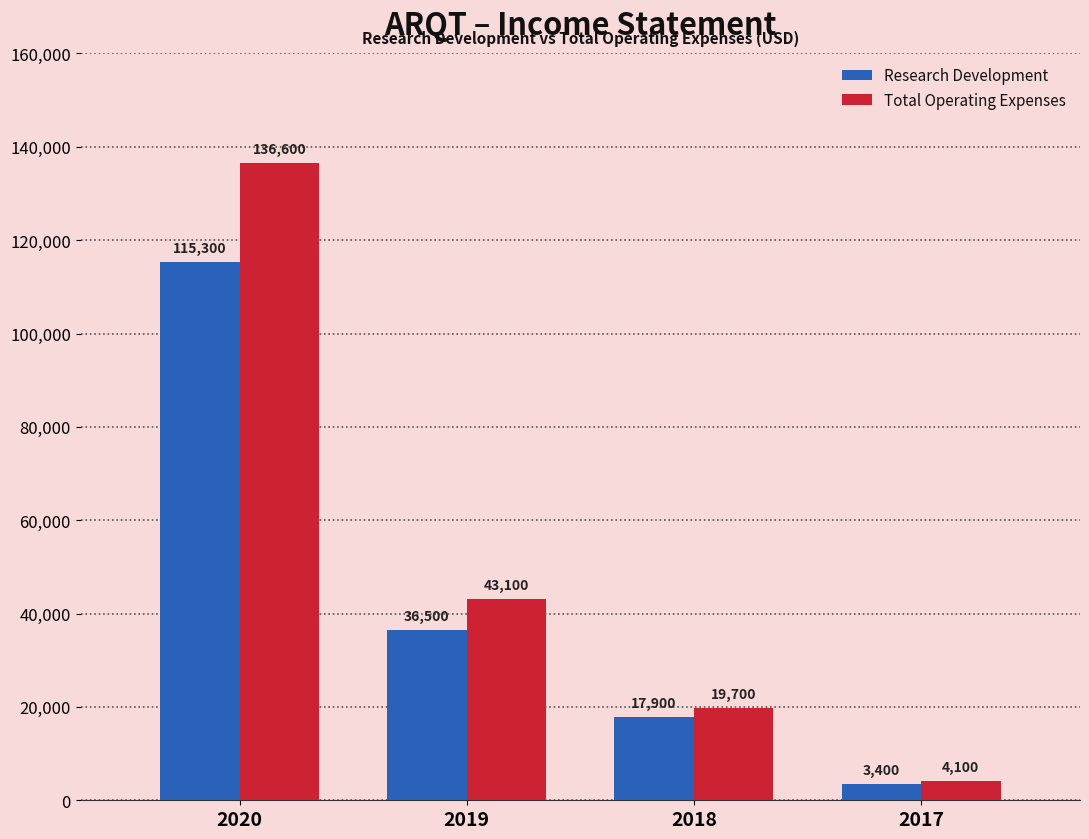

How many groups of bars are there?

4